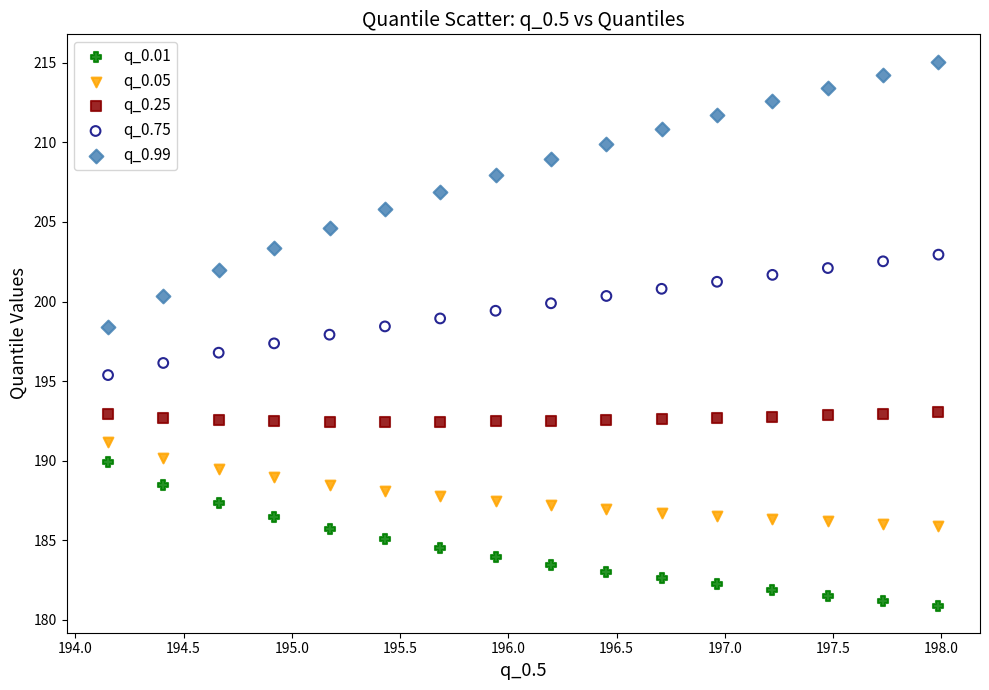

What are all the series names shown in the legend?

q_0.01, q_0.05, q_0.25, q_0.75, q_0.99